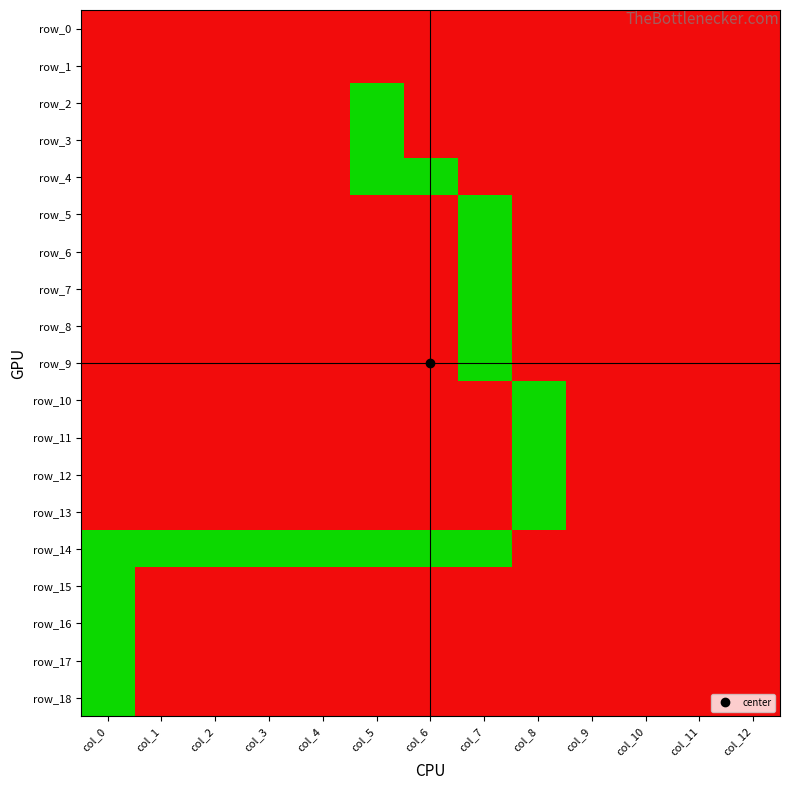

The row_7 series shows 0 at col_5. True or false?

False